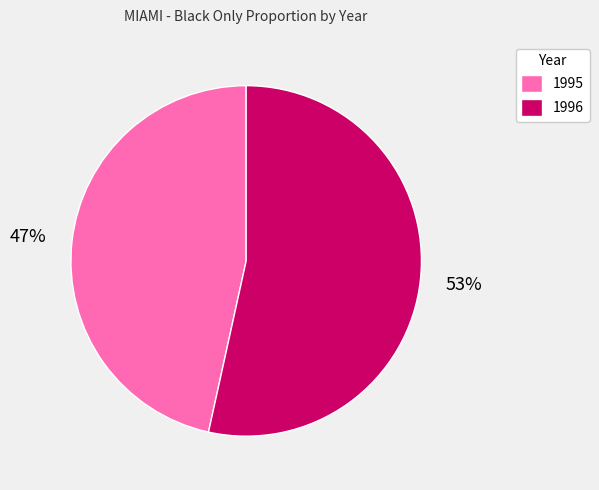

The 1995 slice represents 60% of the pie. True or false?

False